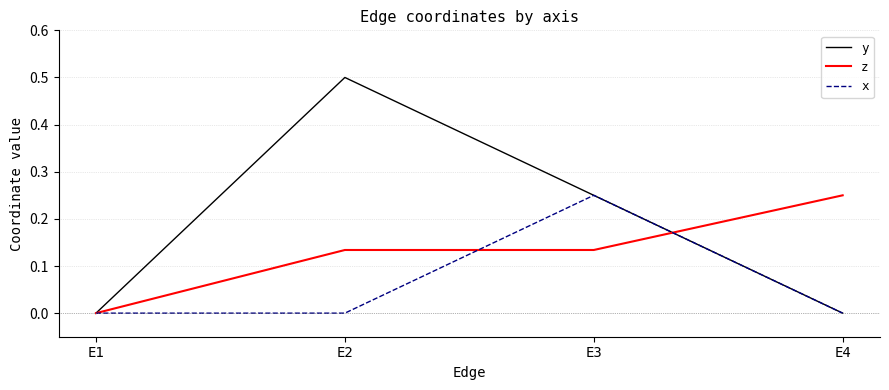

Rank the series by their average value, from lowest to highest.

x, z, y